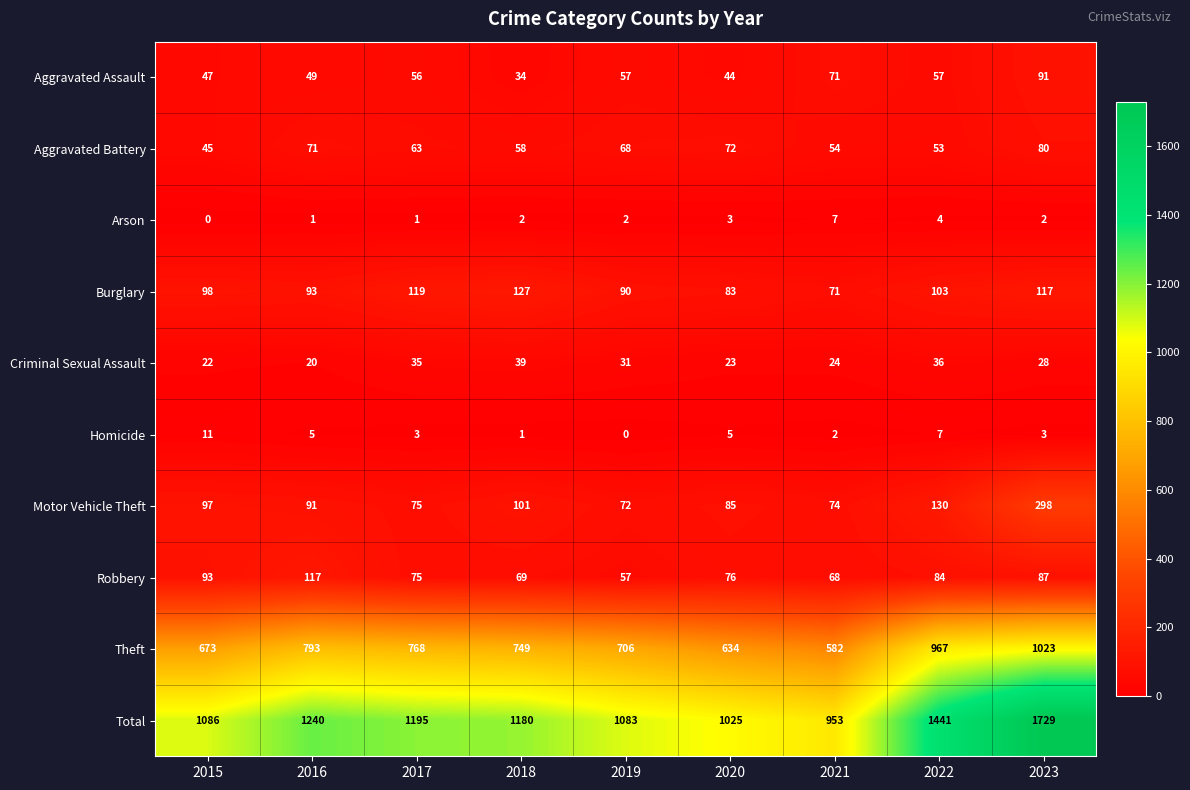

Which series changed the most between 2022 and 2023?

Total